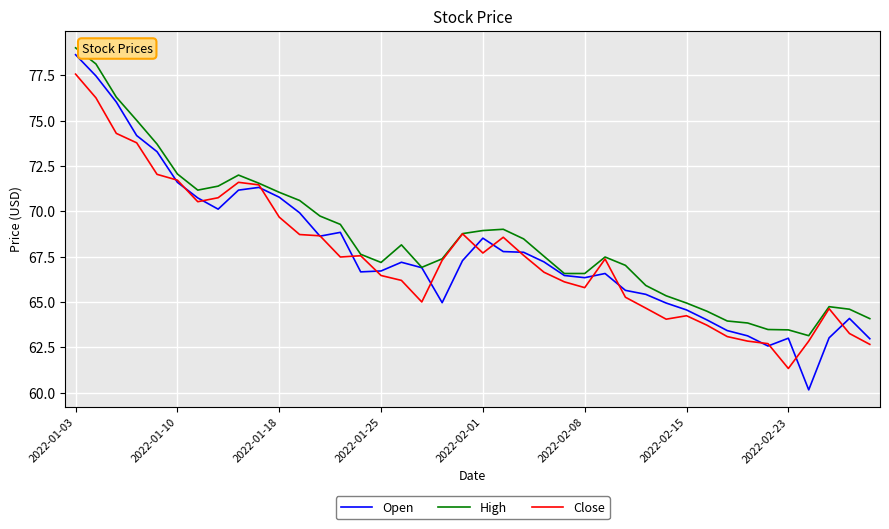

Does the chart have visible grid lines?

Yes